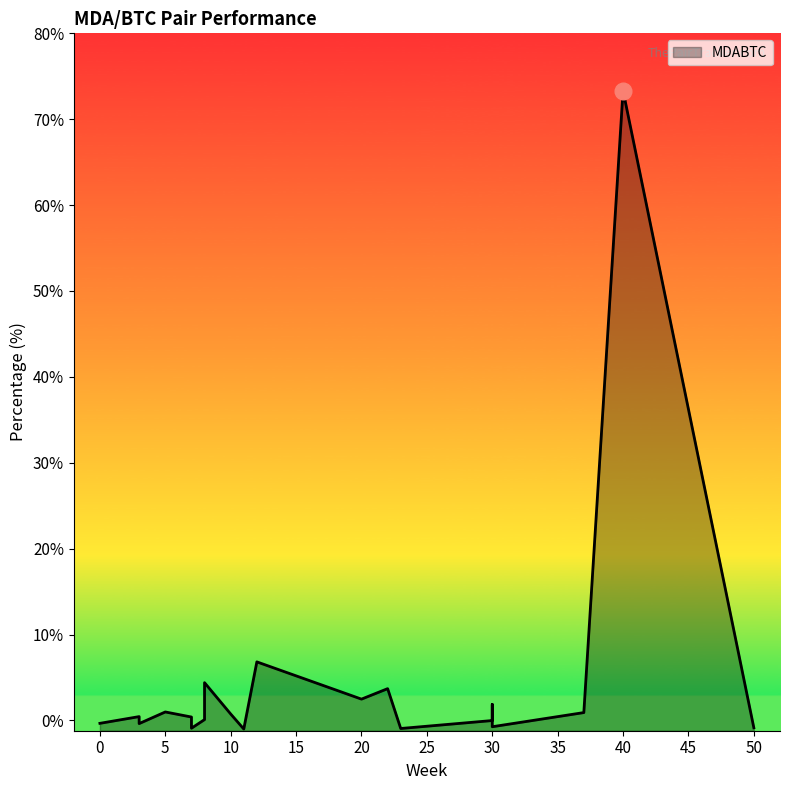

What is the maximum value shown in the chart?

73.3